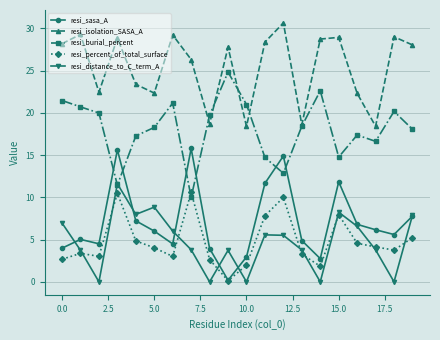

What is the value of the resi_percent_of_total_surface point at the 17th from the left?

4.6